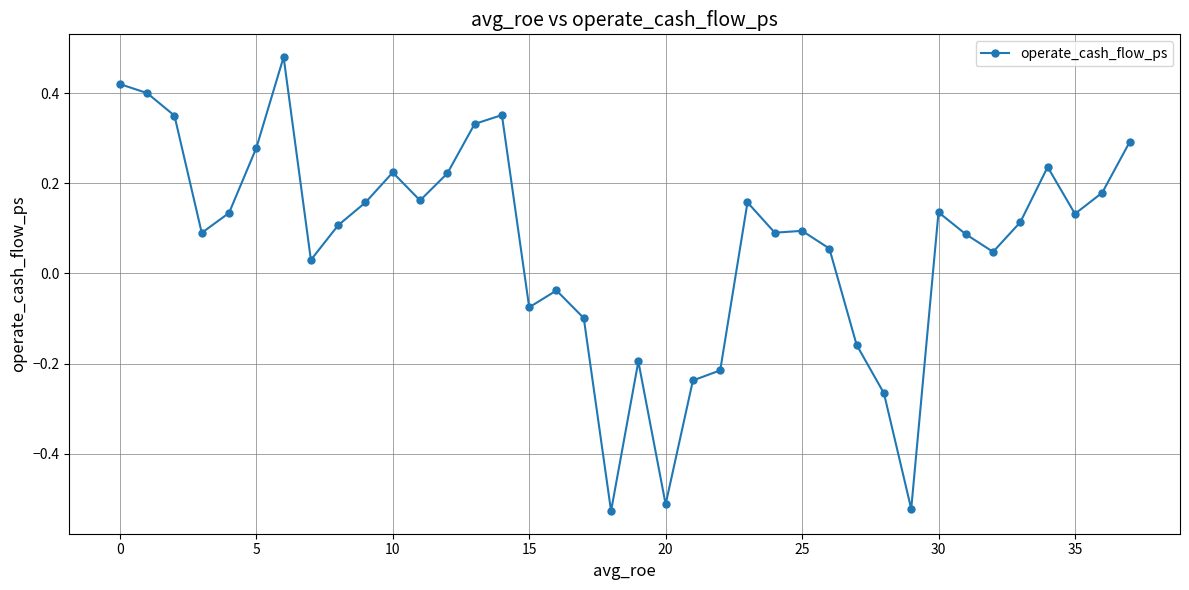

What is the difference between the second highest and minimum values?

0.9